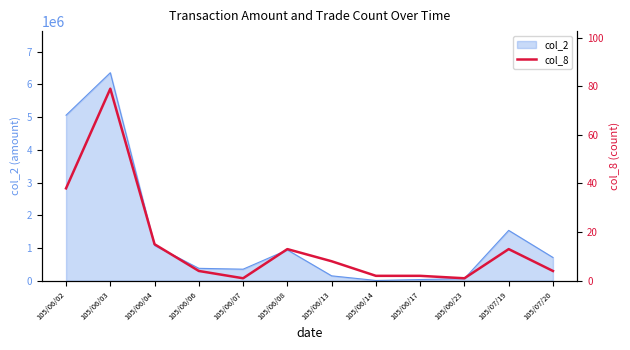

Where is the first local minimum?

105/06/07